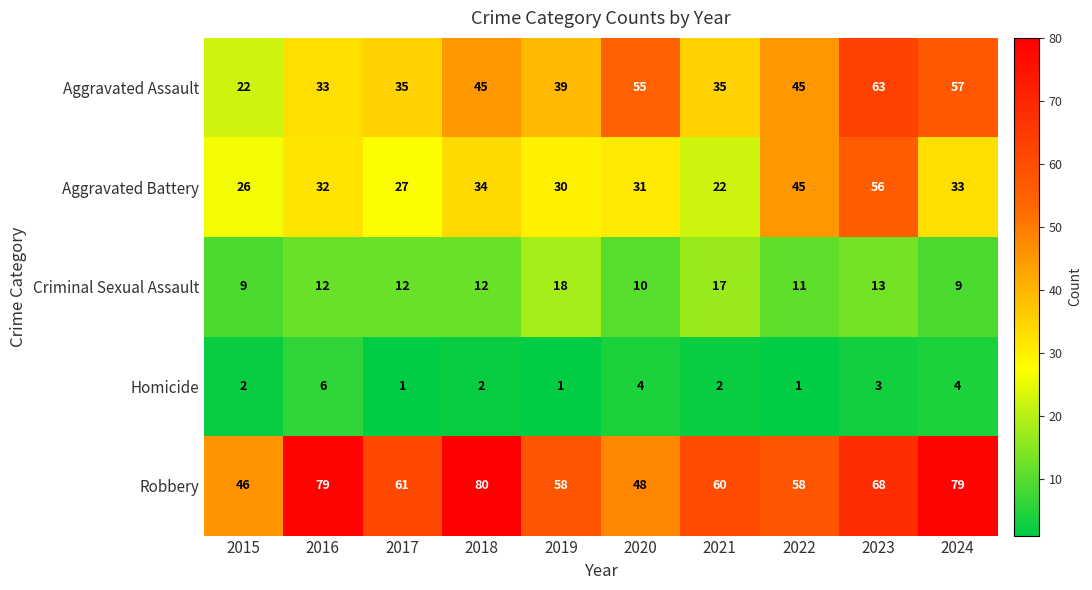

The Criminal Sexual Assault series shows 18 at 2019. True or false?

True